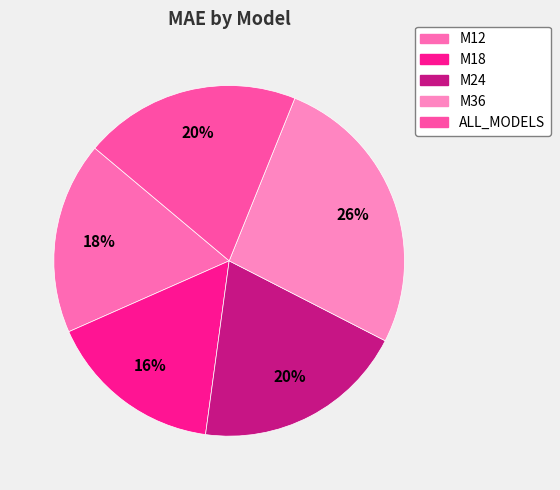

To the nearest percent, what percentage of the pie is M36?

26%